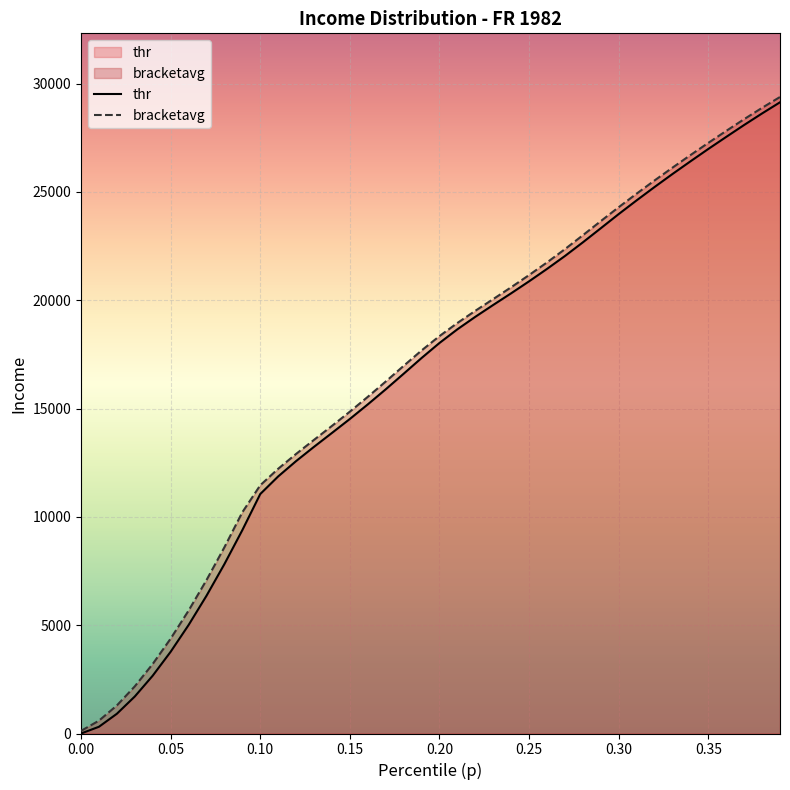

What is the difference between the maximum and second lowest values in the bracketavg series?

28788.1